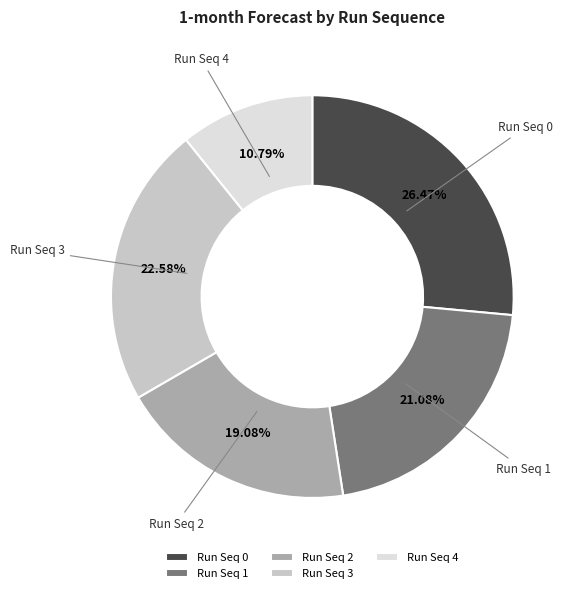

Is Run Seq 0 the majority of the pie?

No